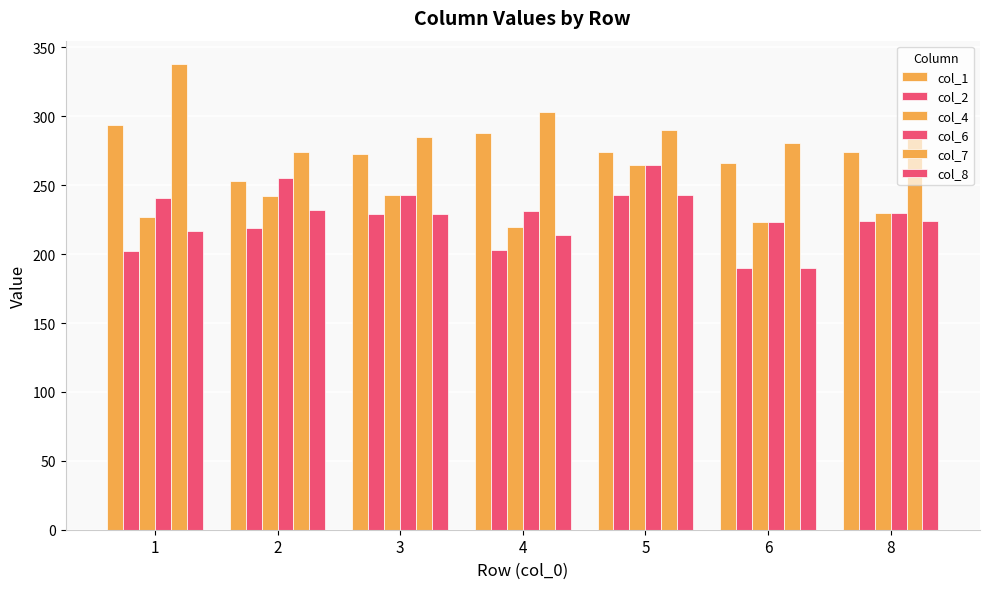

Rank the categories by col_1 value from highest to lowest.

1, 4, 5, 8, 3, 6, 2